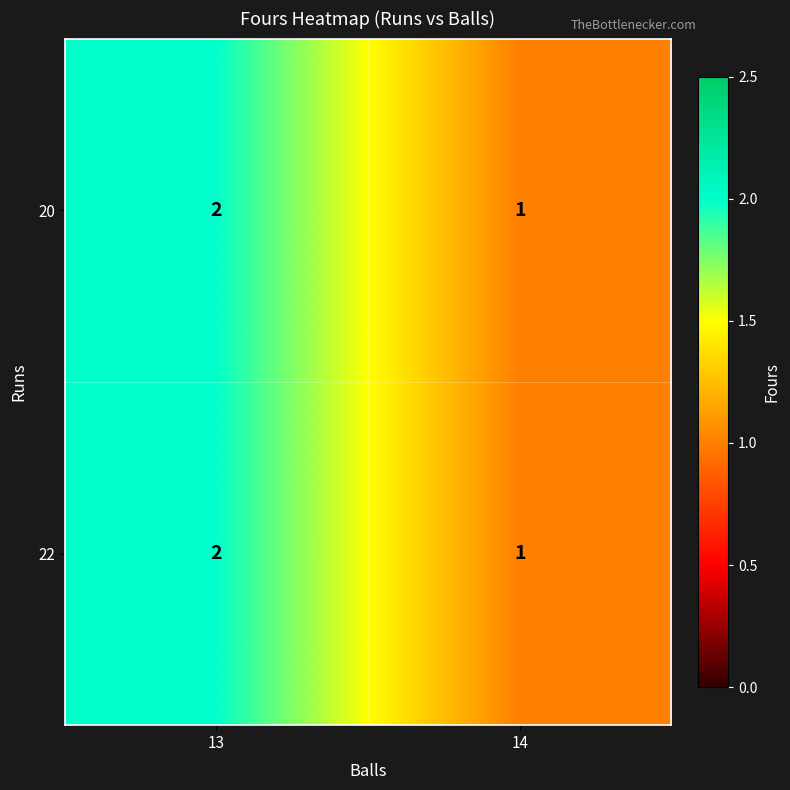

Is it true that 20 equals 2 at 13?

True